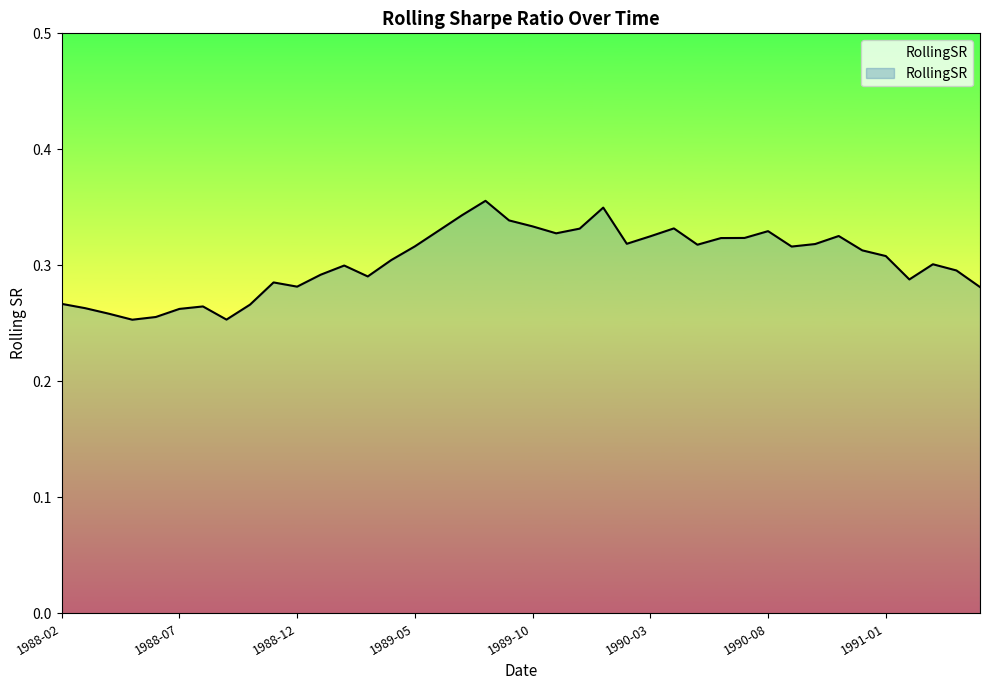

Count the values in the range 0 to 1.

40